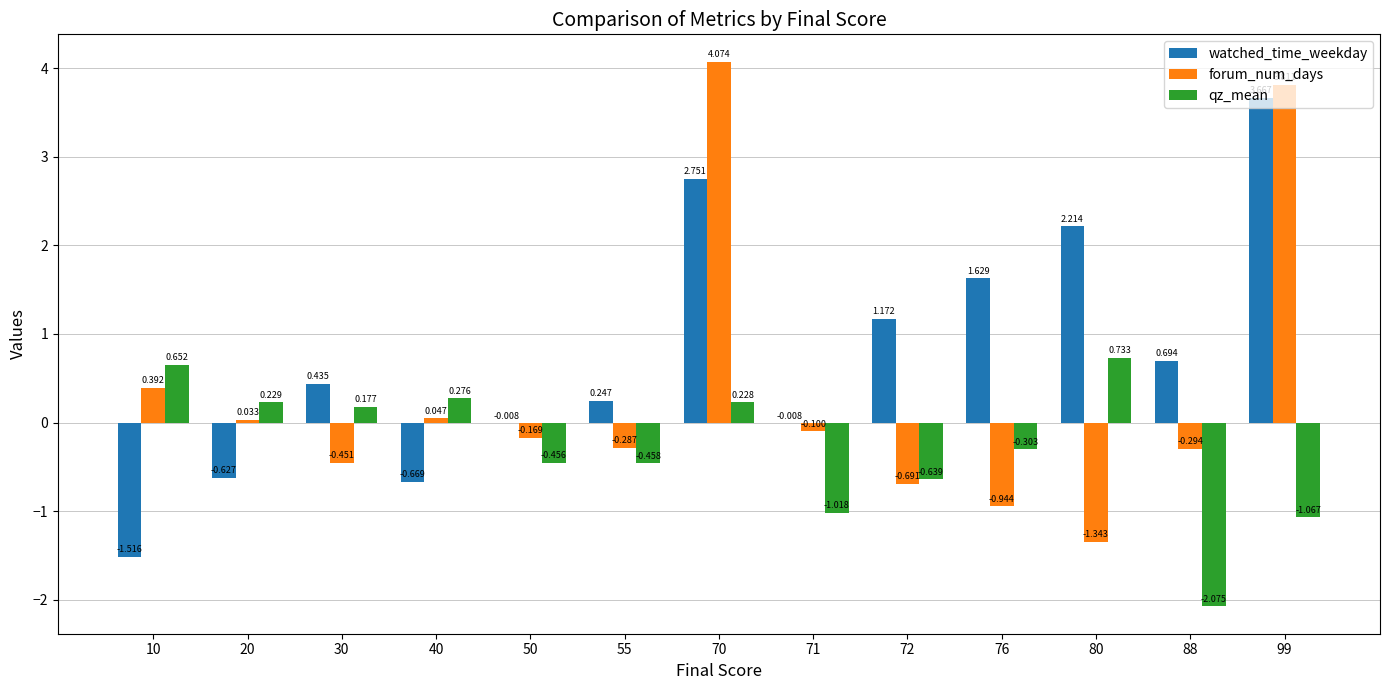

Which series has the largest total across all categories?

watched_time_weekday